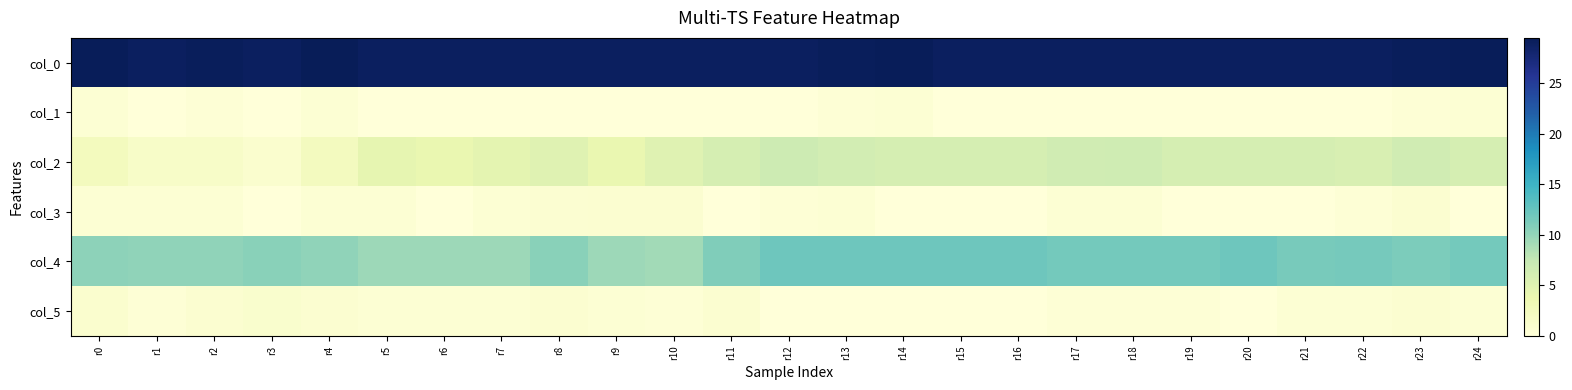

Which series has the largest range (max minus min)?

col_2